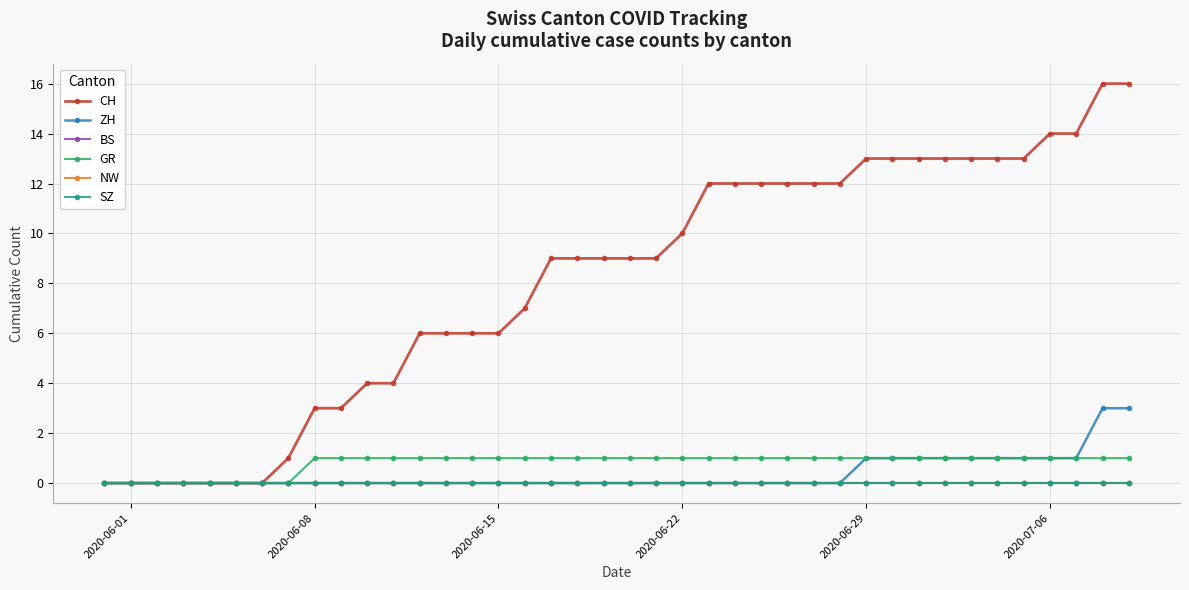

Does the chart have visible grid lines?

Yes